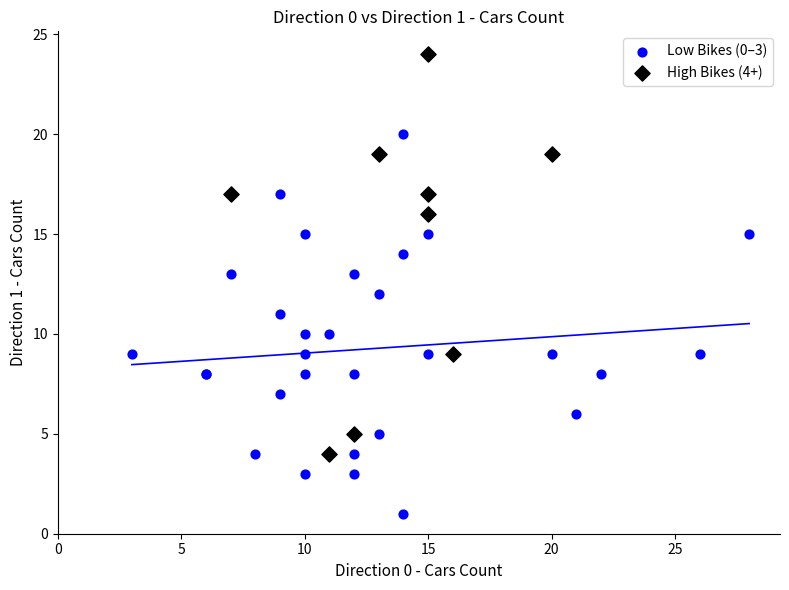

What are all the series names shown in the legend?

Low Bikes (0–3), High Bikes (4+)